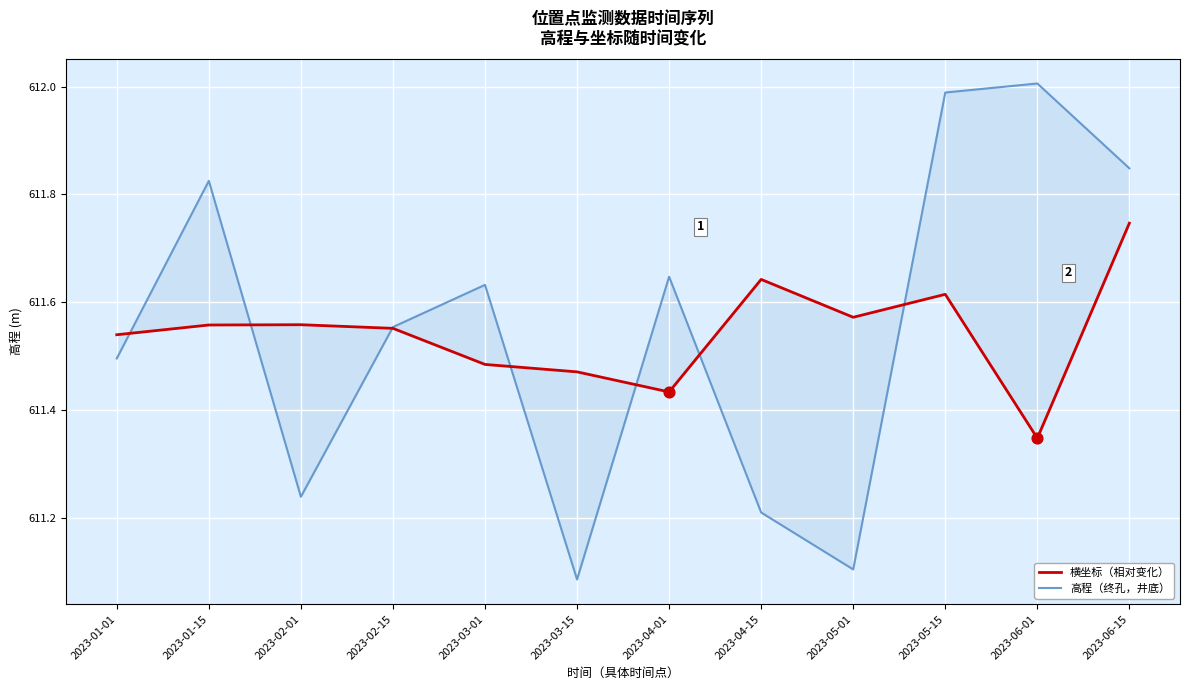

What is the total value across all series at 2023-01-01?

1223.0